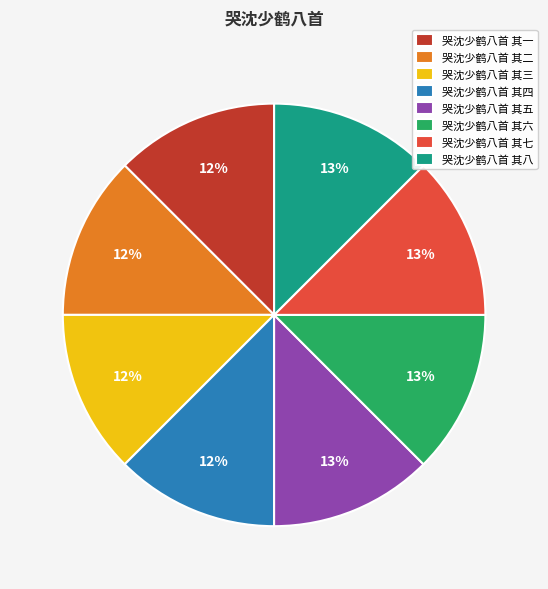

Combined, do 哭沈少鹤八首 其三 and 哭沈少鹤八首 其八 account for over 50%?

No